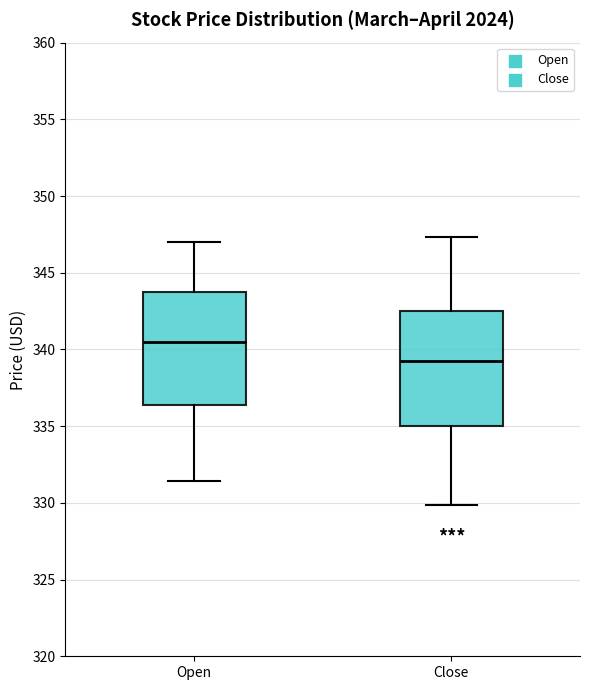

Reading left to right, read every box against the y-axis: the position of its median line, the range the box covers, and the ends of its whiskers. The values are not printed on the chart, so give them approximately, as read against the axis.

Open: median 340.5, box 336.5 to 344.0, whiskers 331.5 to 347.0
Close: median 339.5, box 335.0 to 342.5, whiskers 330.0 to 347.5